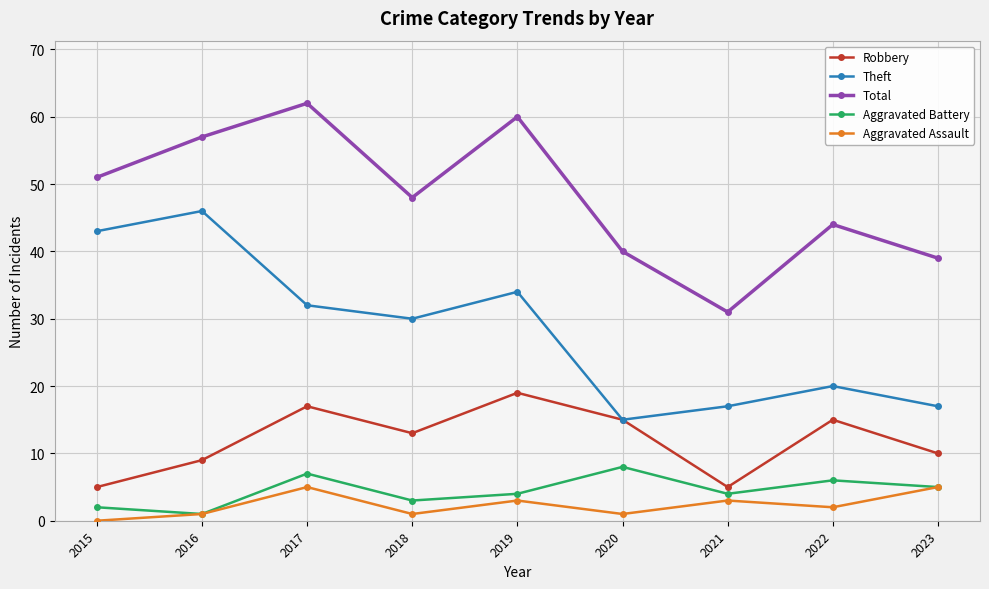

List the series in order of their peak value, lowest first.

Aggravated Assault, Aggravated Battery, Robbery, Theft, Total